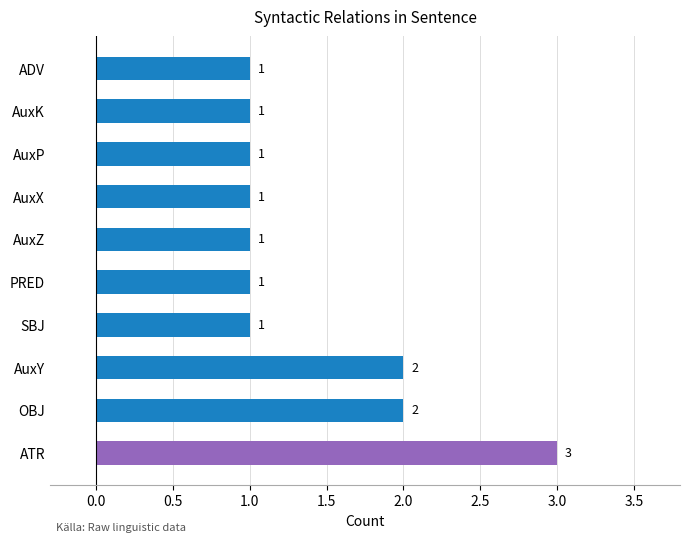

What is the smallest value displayed?

1